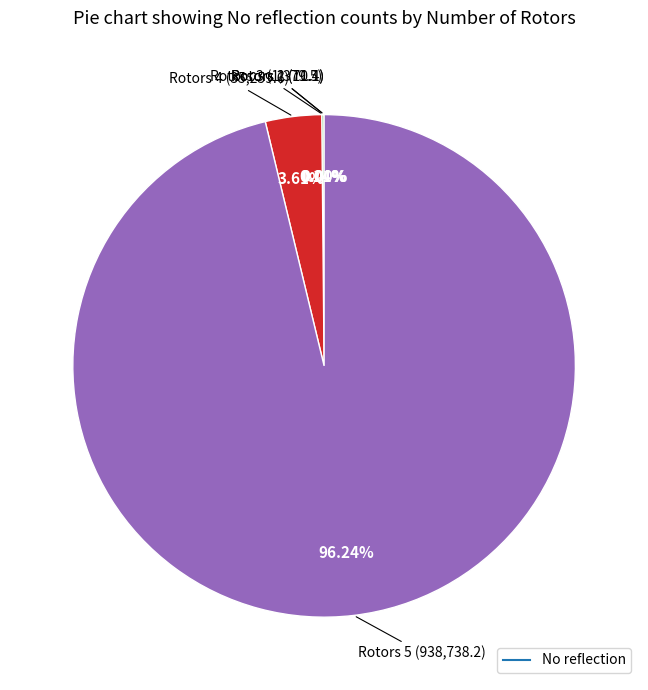

Does any single category account for the majority?

Yes